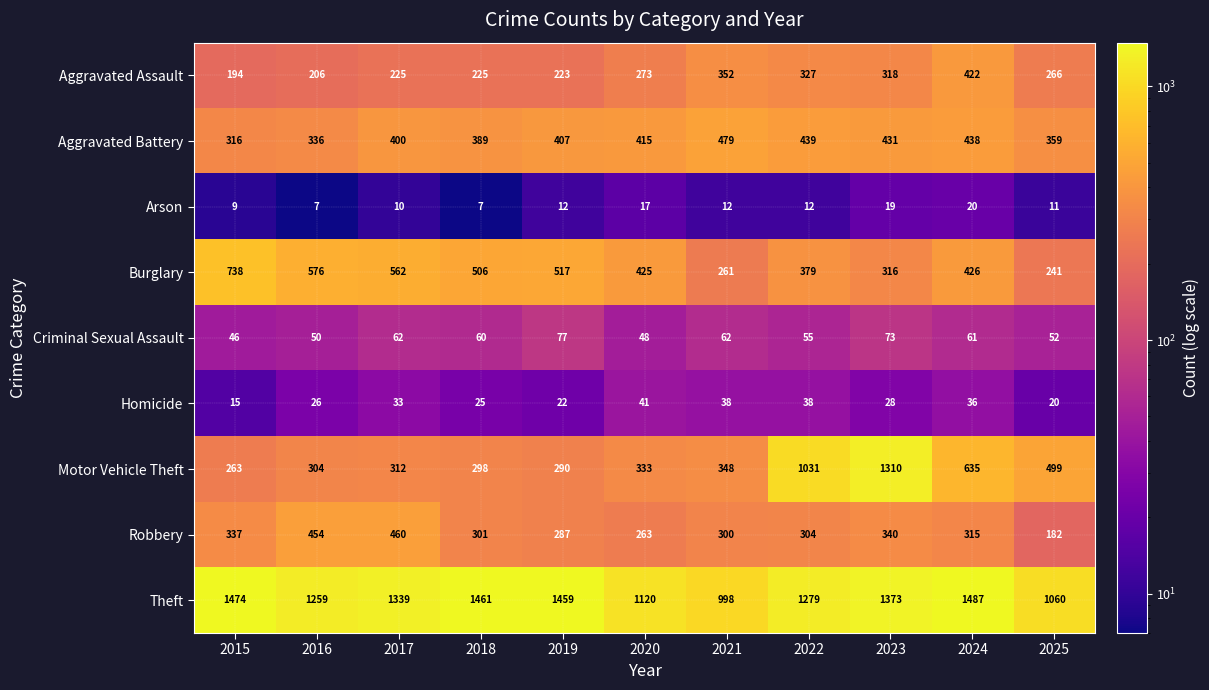

How many series are shown in this chart?

9